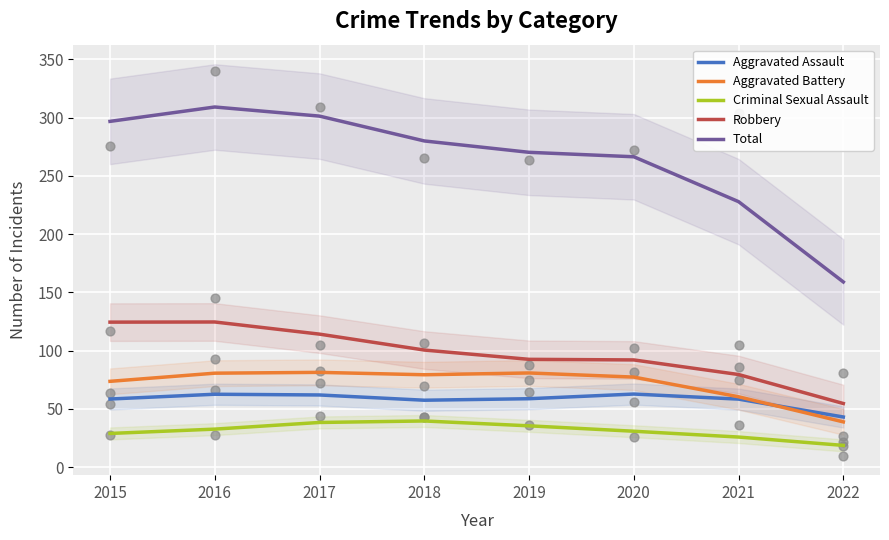

Which series has the widest spread of Y values?

Total